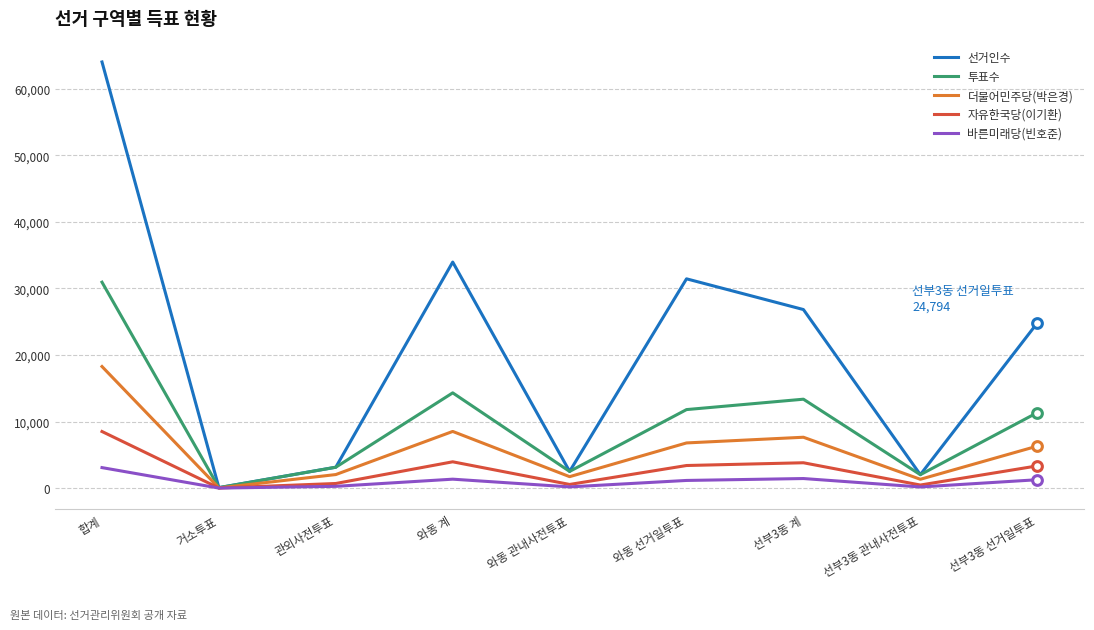

What is the sum of the 투표수 values at 선부3동 계 and 합계?

44289